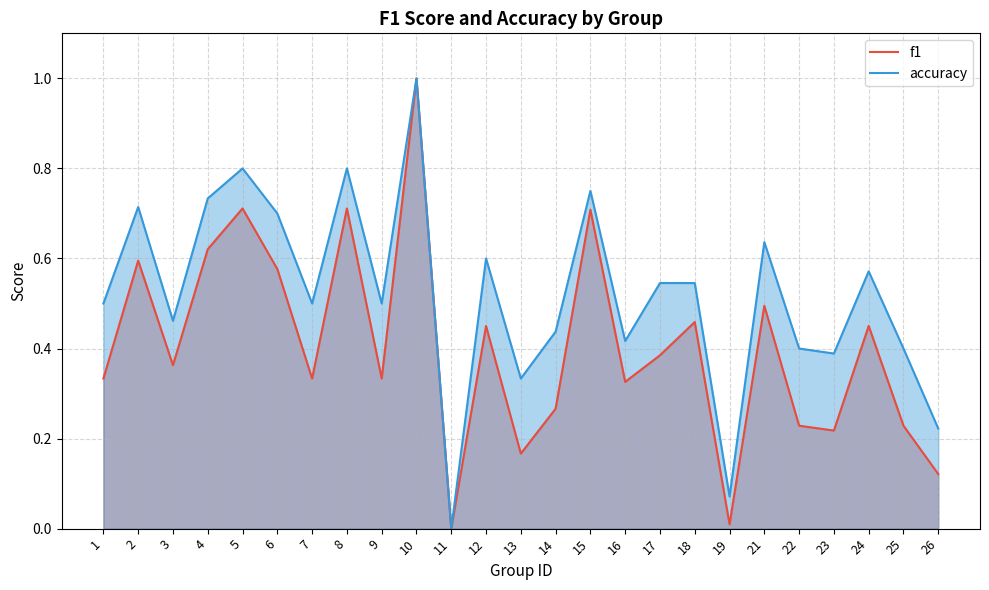

The accuracy series shows 0.3 at 1. True or false?

False